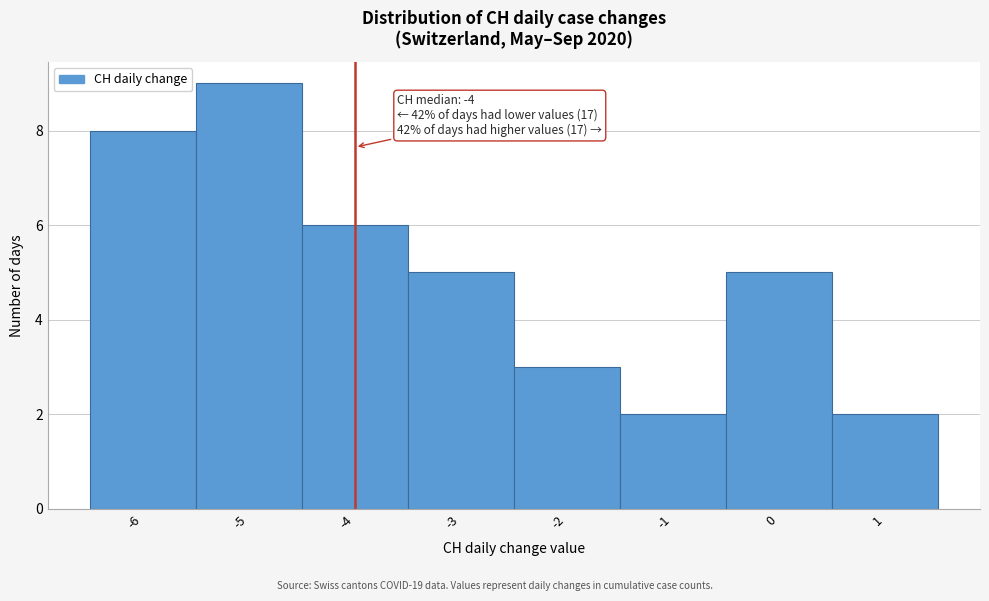

Which range on the x-axis has the tallest bar?

-5.5 to -4.5